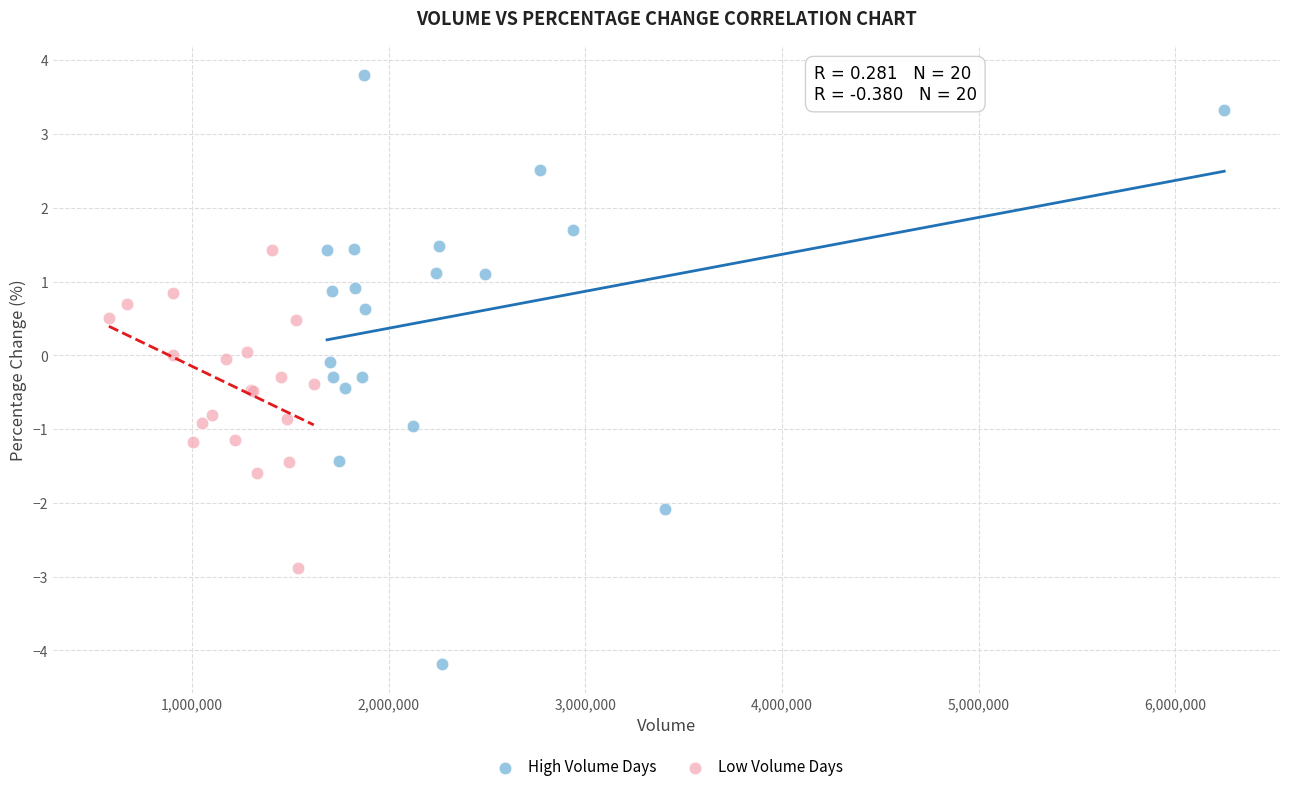

Which series reaches the maximum Y coordinate?

High Volume Days